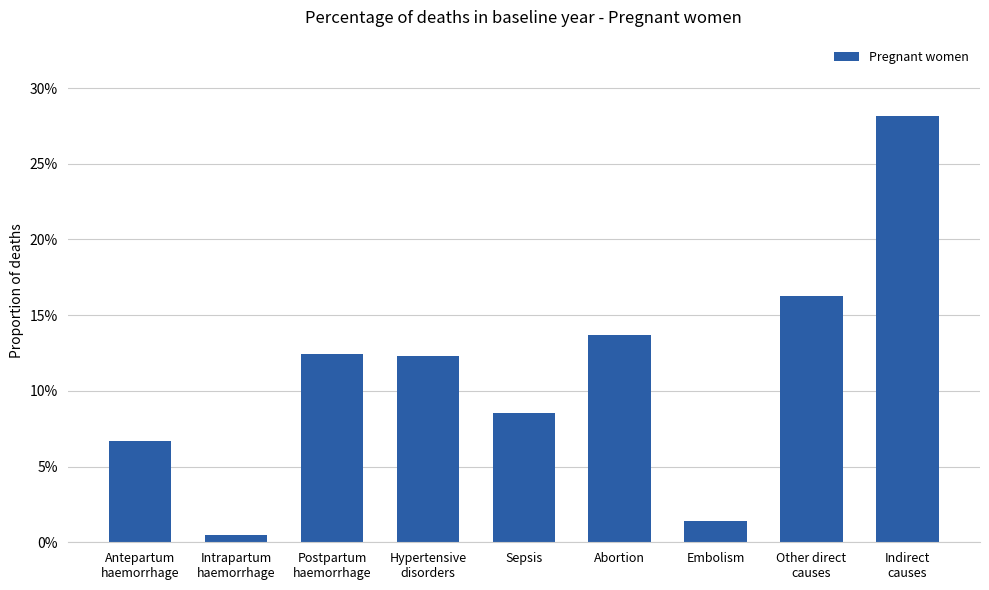

True or false: the data shows 0.1 at Postpartum
haemorrhage.

False